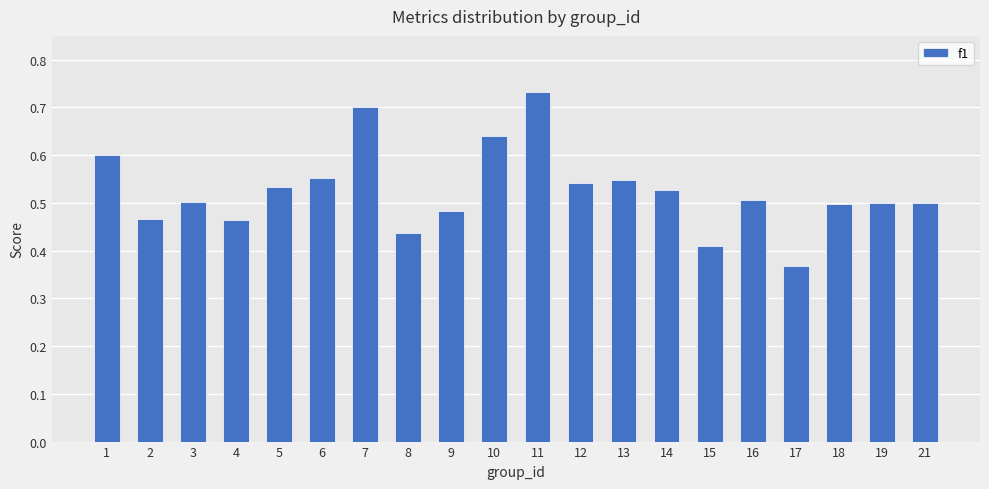

Is it true that the value at 2 is 0.5?

True